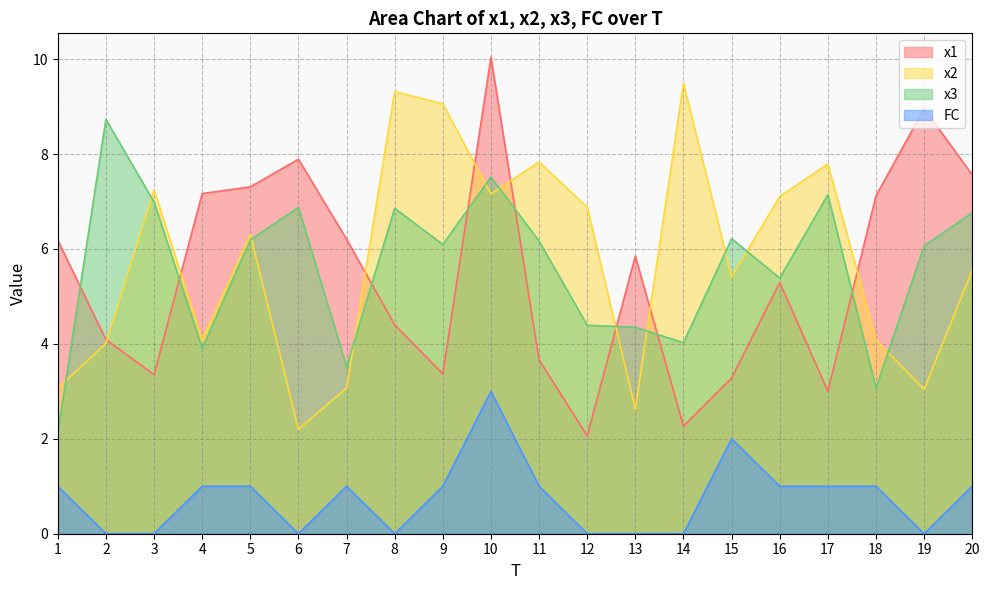

Is it true that x1 equals 5.3 at 16?

True